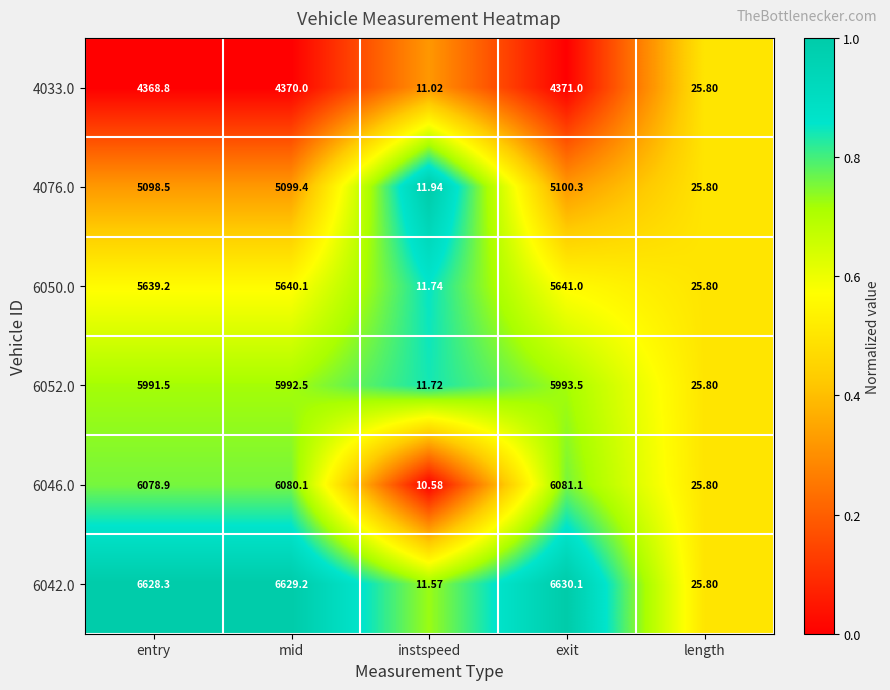

Which series has the widest spread of values?

6042.0